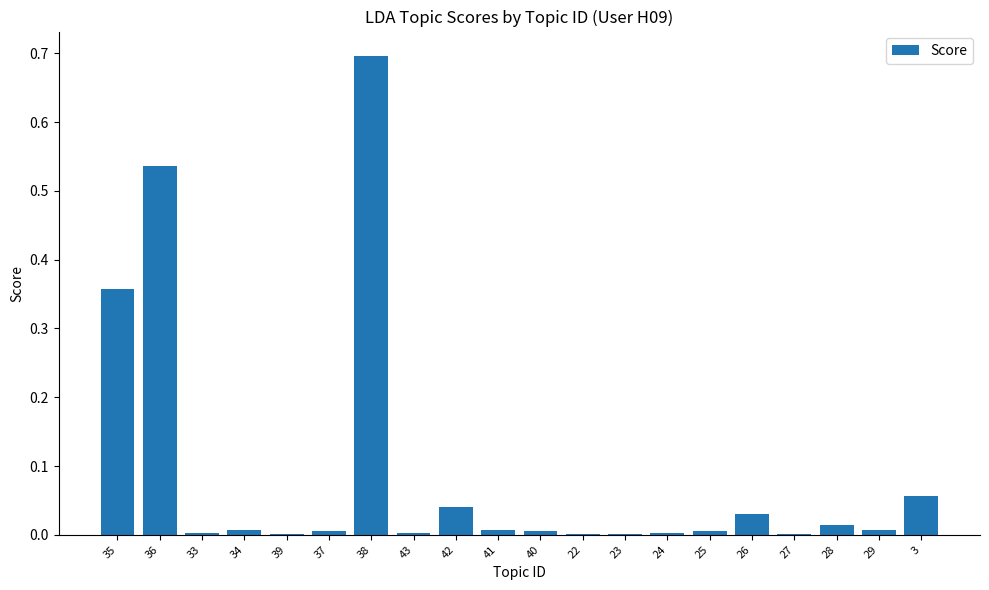

Which label corresponds to the largest value in the chart?

38